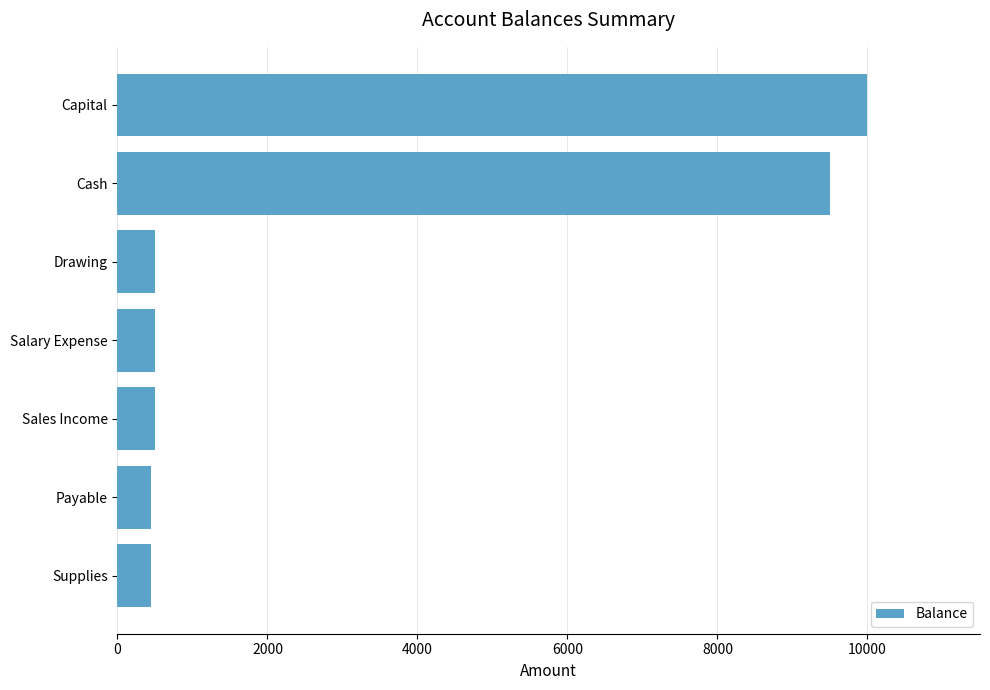

Reading bottom to top, extract all data points from this chart.

Supplies=450	Payable=450	Sales Income=500	Salary Expense=500	Drawing=500	Cash=9500	Capital=10000